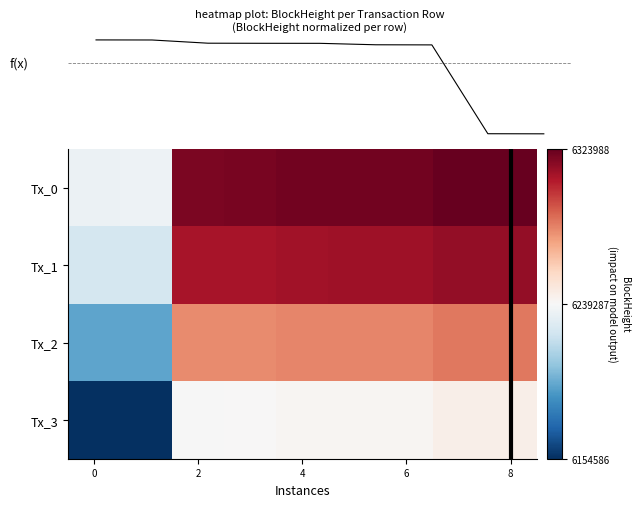

Is the value of Tx_2 at 2 greater than the value of Tx_0 at 2?

No